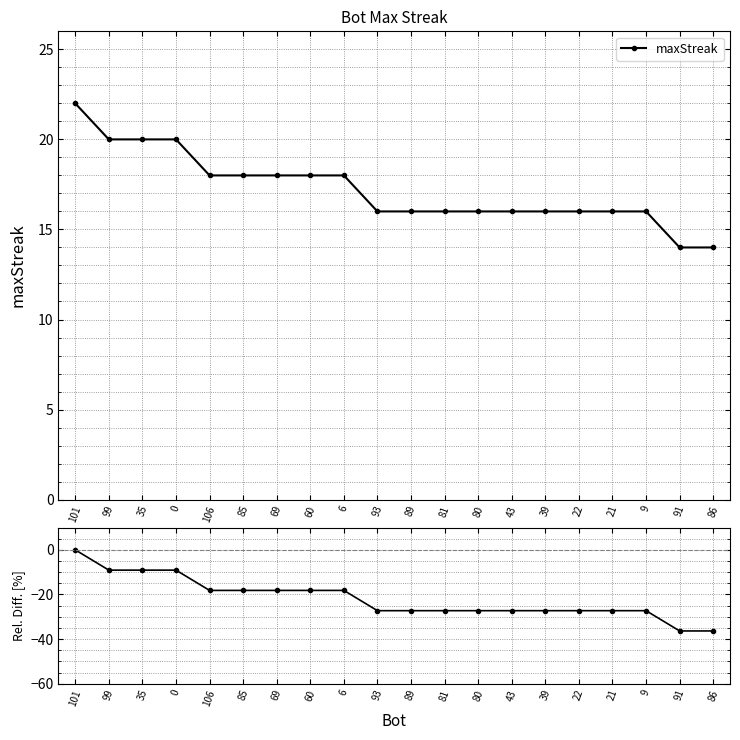

List the labels in order of value, smallest first.

91, 86, 93, 89, 81, 80, 43, 39, 22, 21, 9, 106, 85, 69, 60, 6, 99, 35, 0, 101